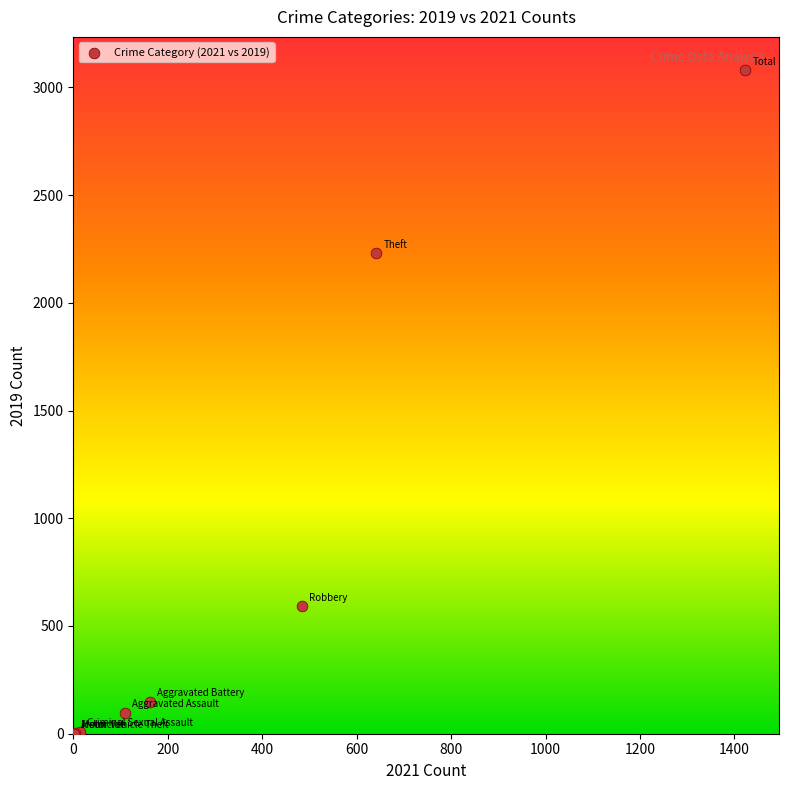

What Y value in the scatter plot is closest to 1540?

2230